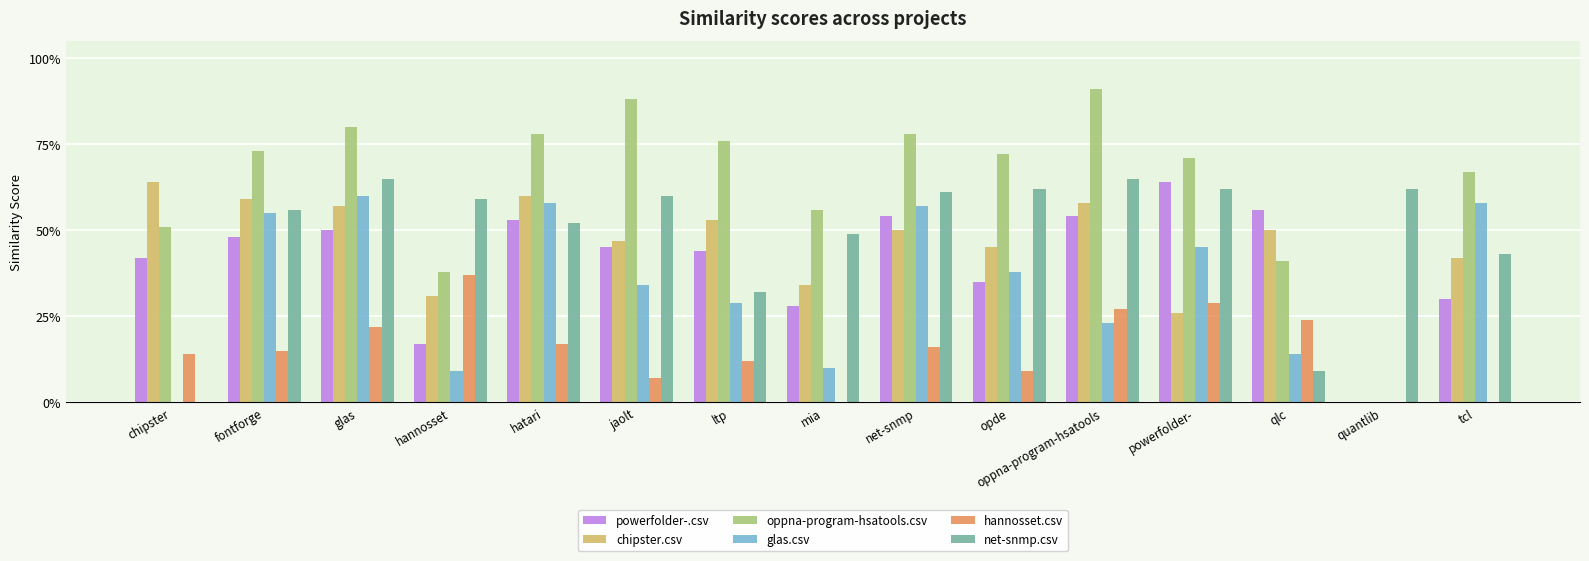

Between fontforge and quantlib, which is larger?

fontforge